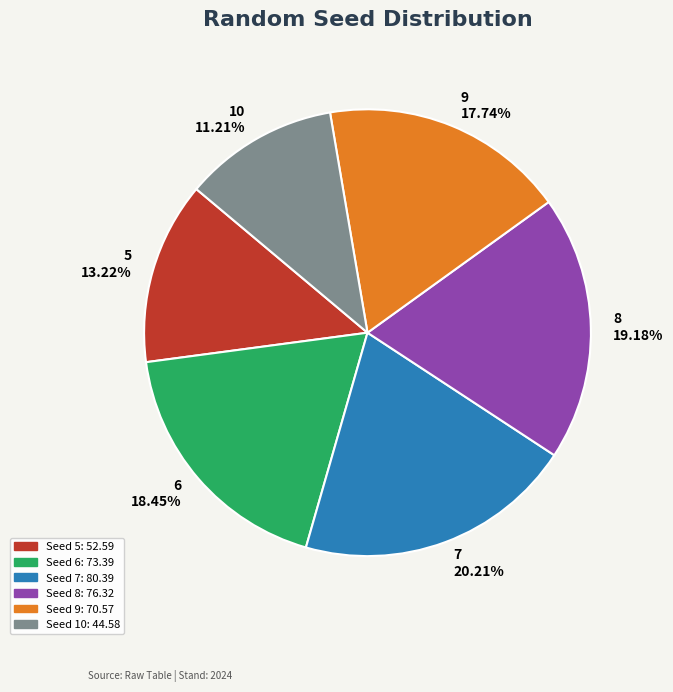

Does 7 represent more than half of the total?

No